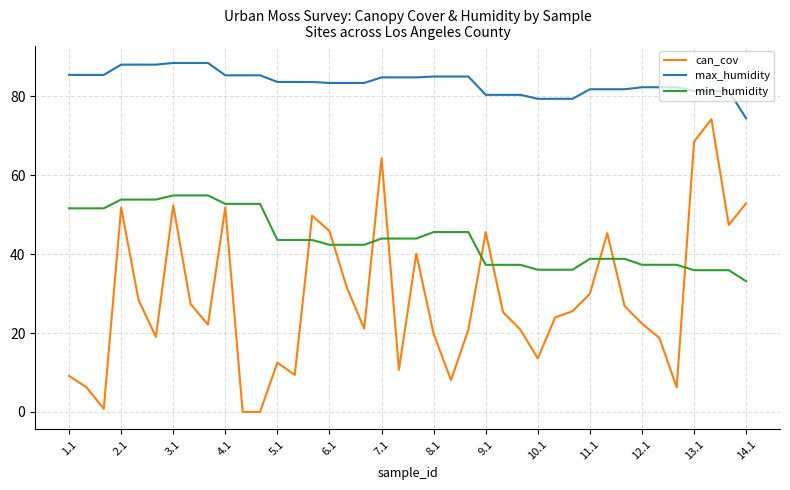

List the series in order of their overall mean, highest first.

max_humidity, min_humidity, can_cov